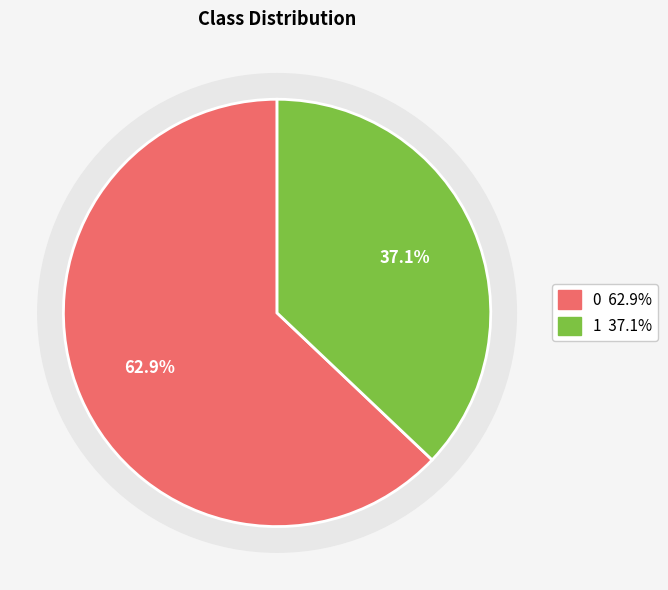

How many segments does this pie chart have?

2